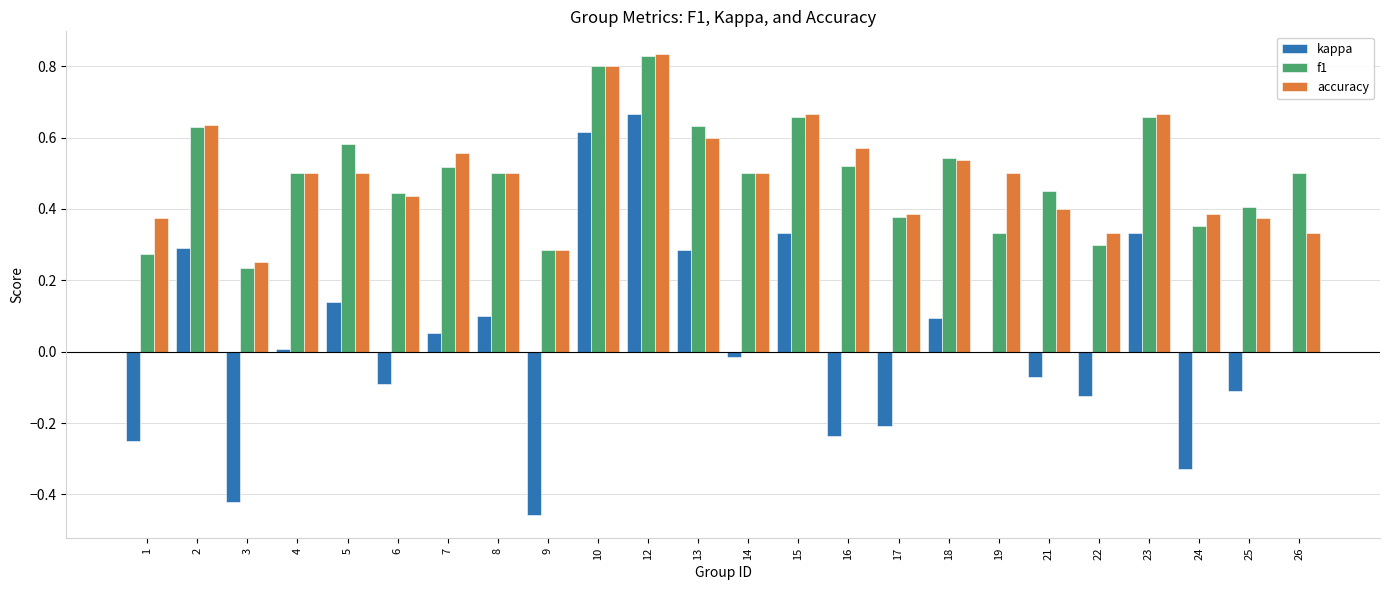

At which category does the chart reach its peak across all series?

12